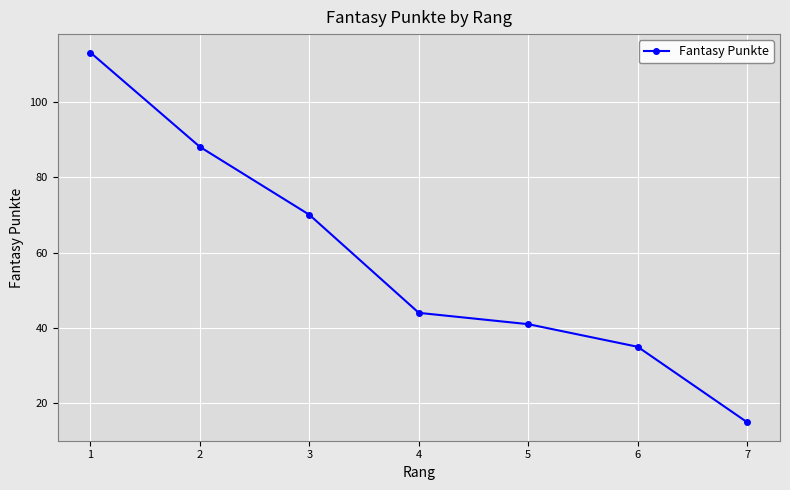

How many lines are shown in the chart?

1